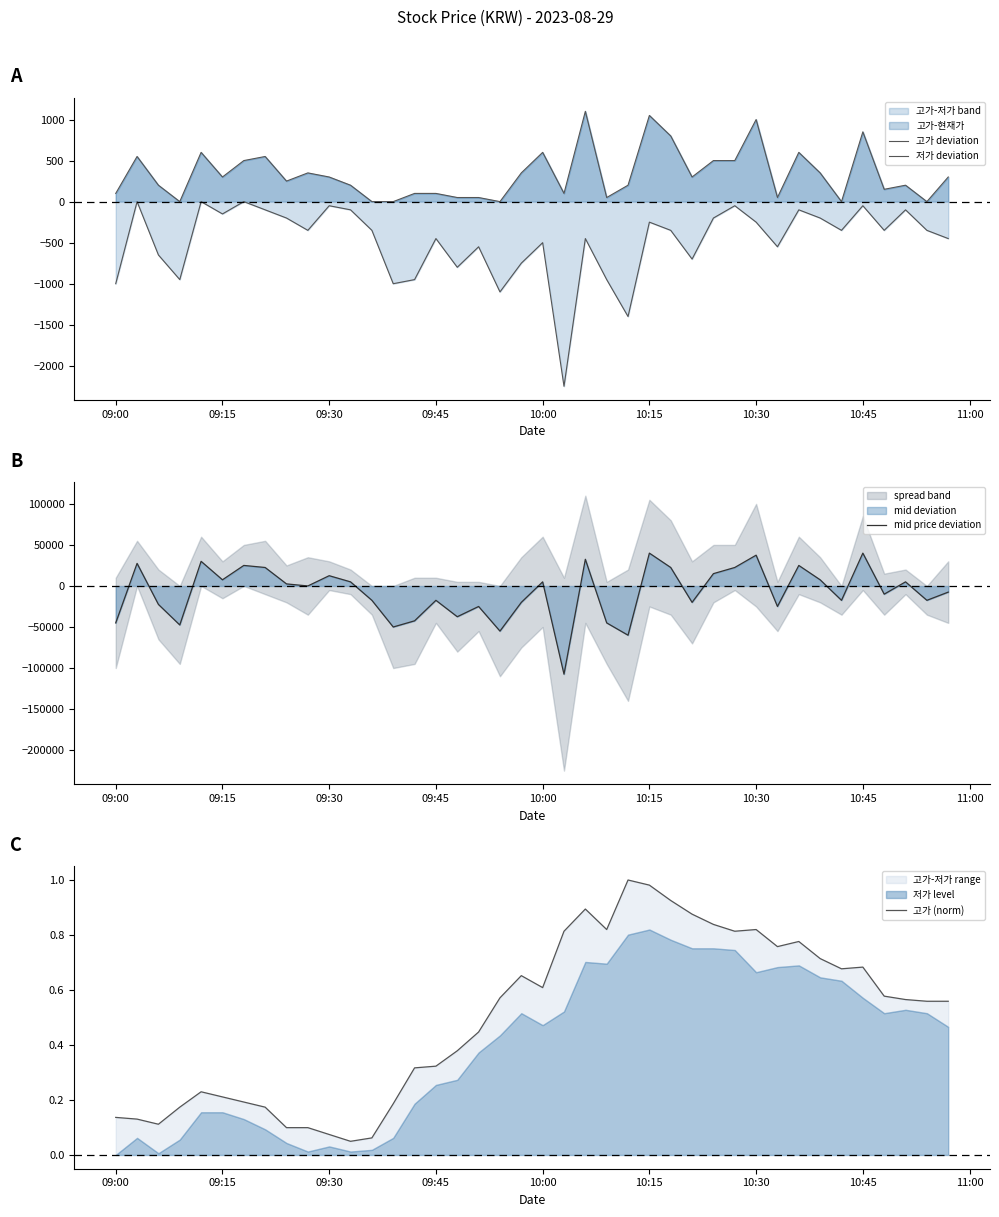

What is the minimum value for mid price deviation?

-107500